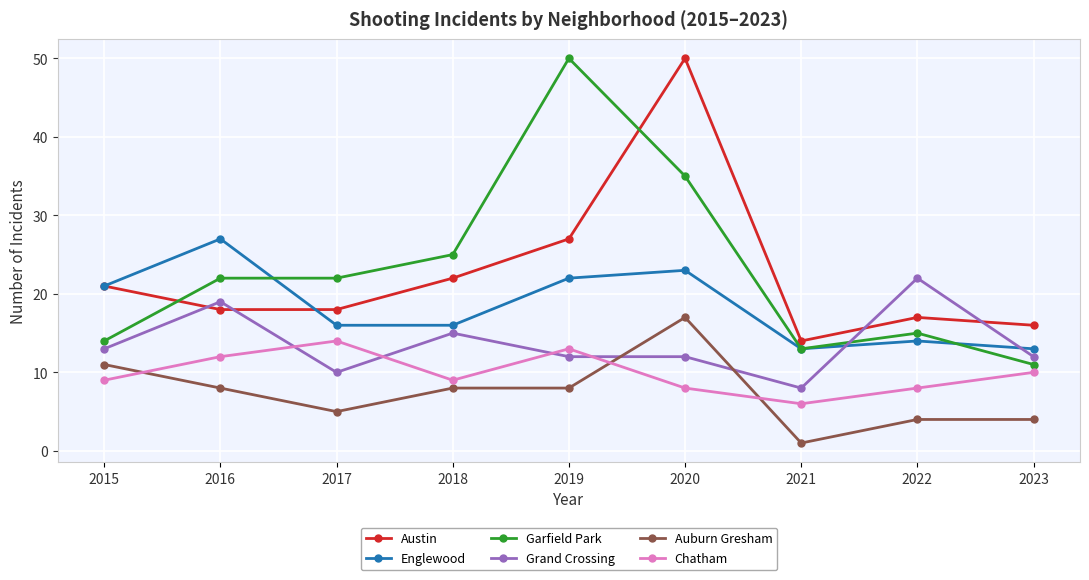

The Englewood series shows 8 at 2020. True or false?

False